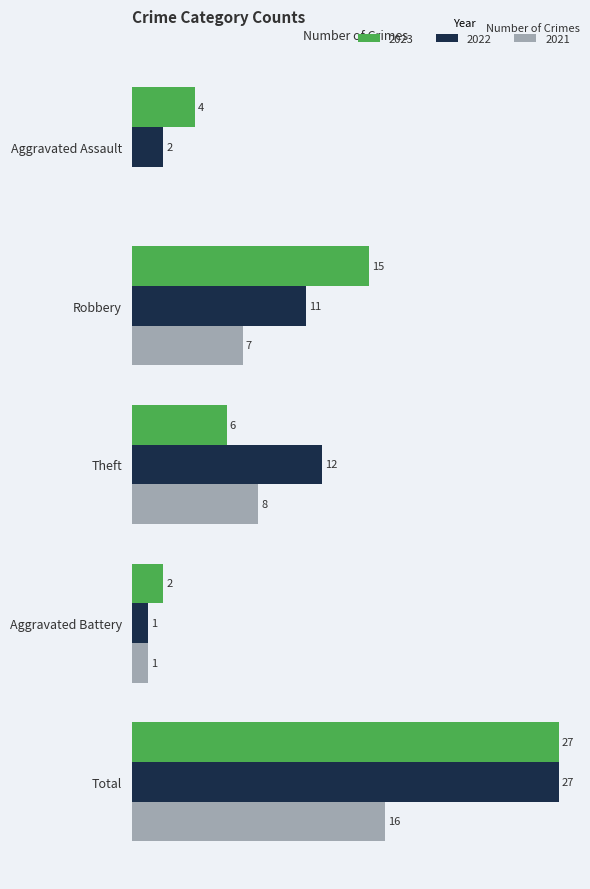

At which category is the sum across all series the highest?

Total